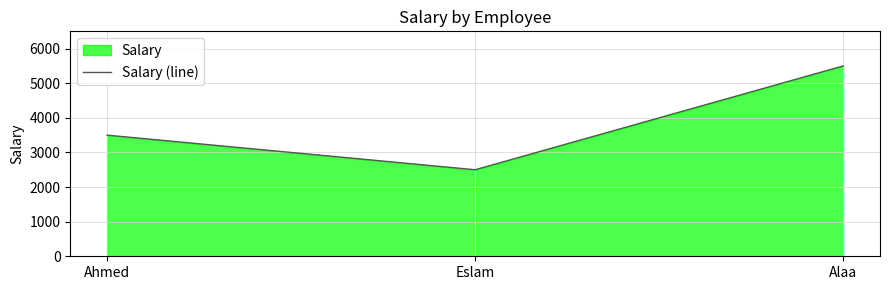

What is the sum of the values at Ahmed and Alaa?

9000.7